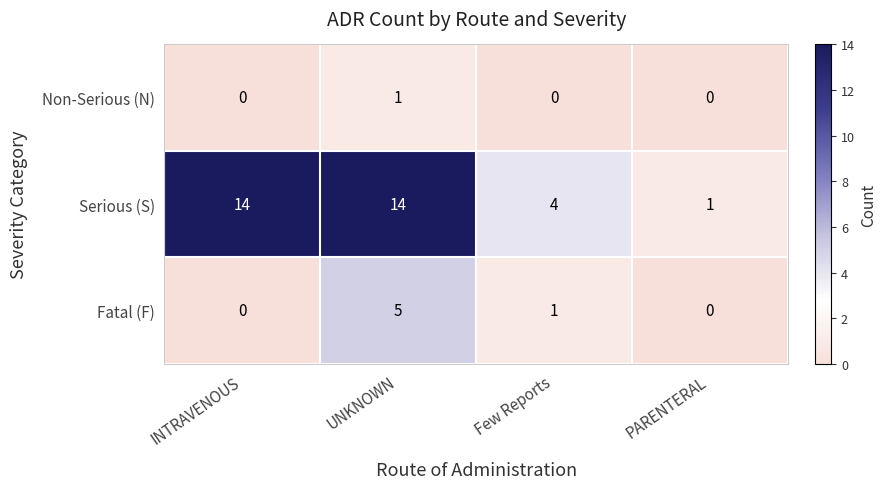

Which series has the largest range (max minus min)?

Serious (S)